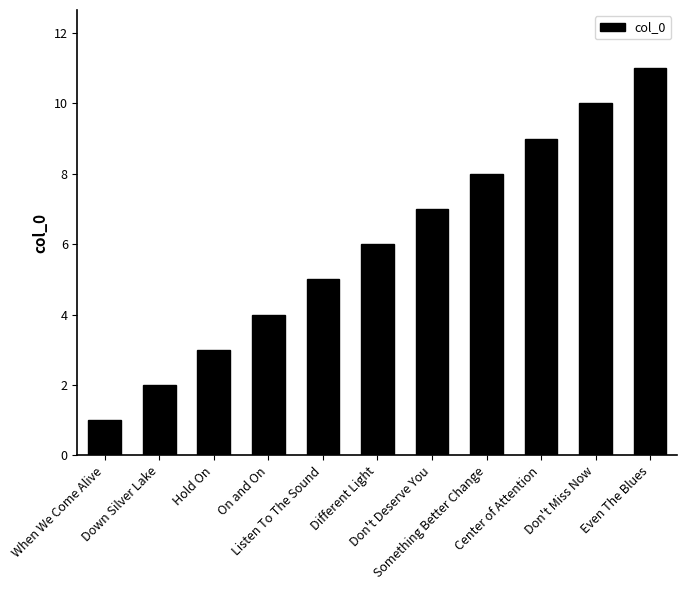

Reading left to right, what are all the values shown in this chart?

When We Come Alive=1	Down Silver Lake=2	Hold On=3	On and On=4	Listen To The Sound=5	Different Light=6	Don't Deserve You=7	Something Better Change=8	Center of Attention=9	Don't Miss Now=10	Even The Blues=11